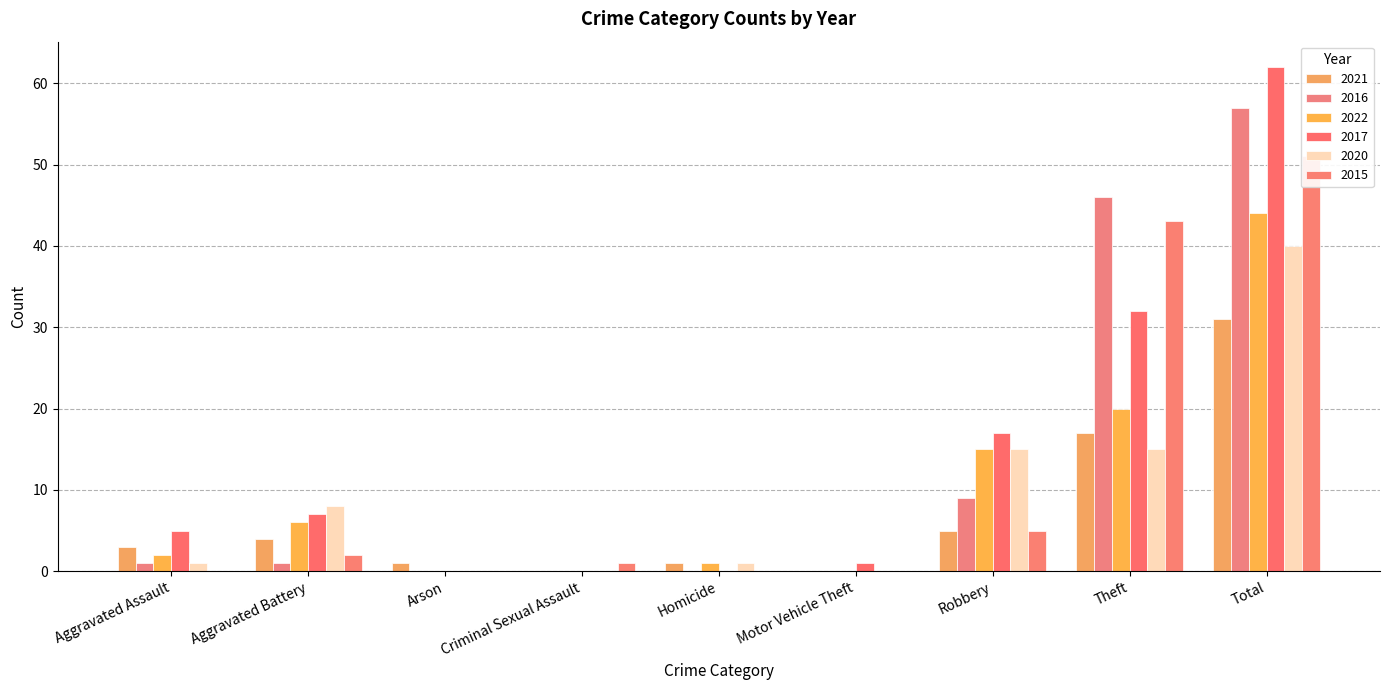

What is the total value across all series at Criminal Sexual Assault?

1